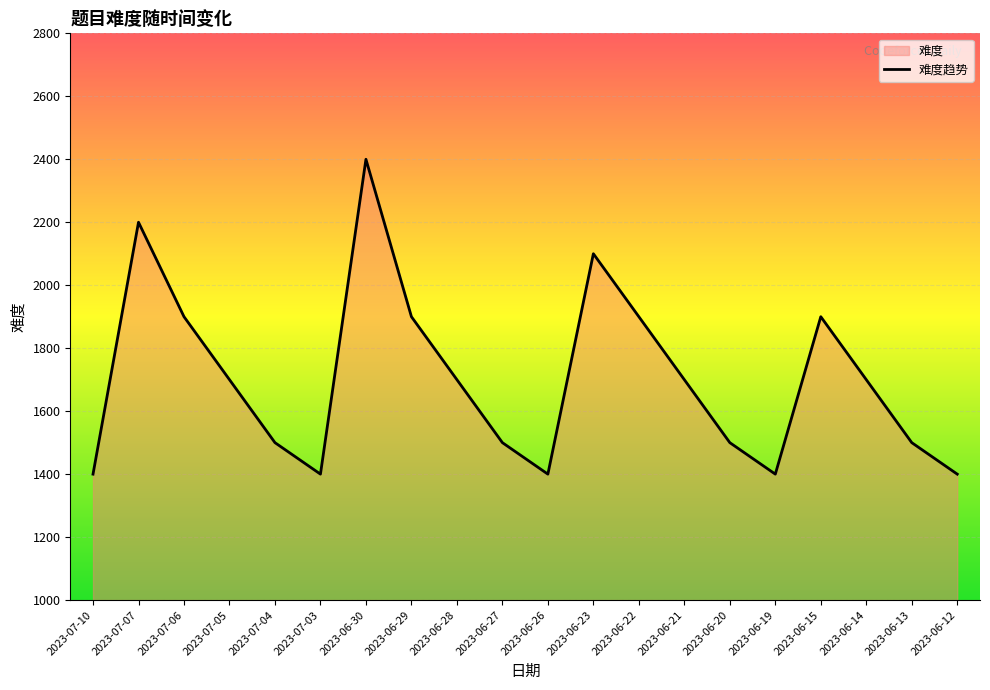

Between 2023-06-21 and 2023-06-15, which is larger?

2023-06-15